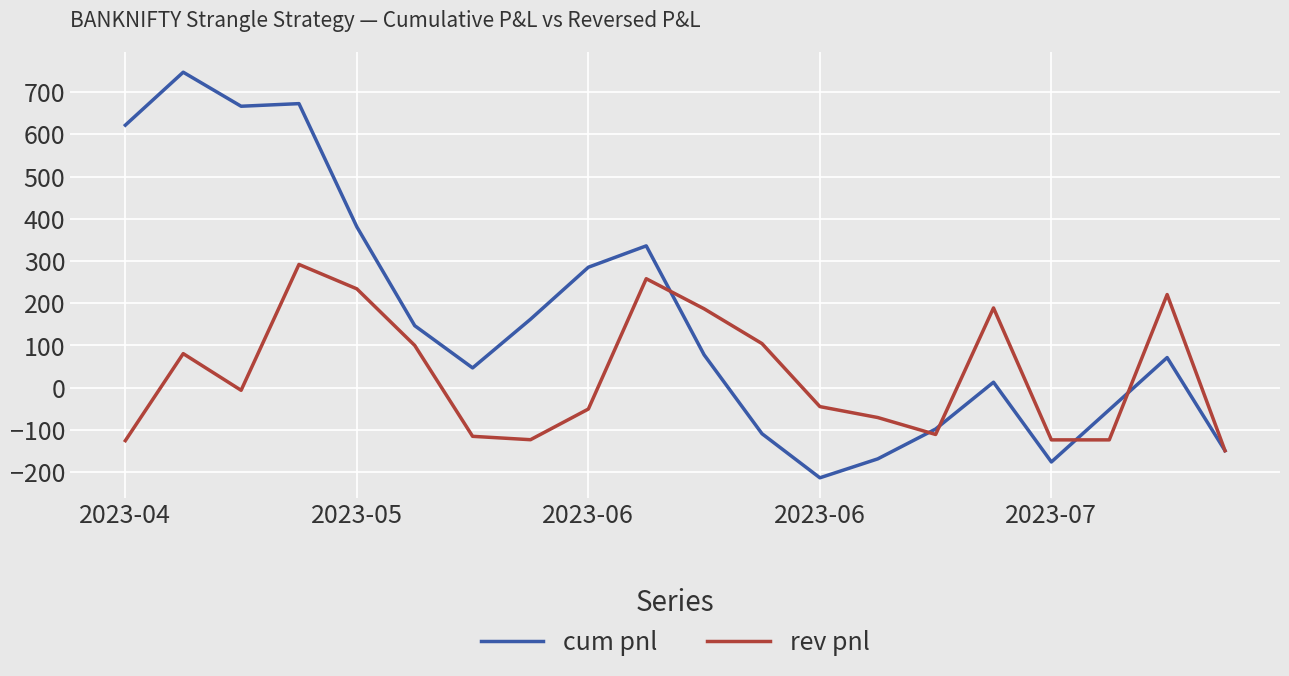

How many positive values does the cum pnl series have?

13